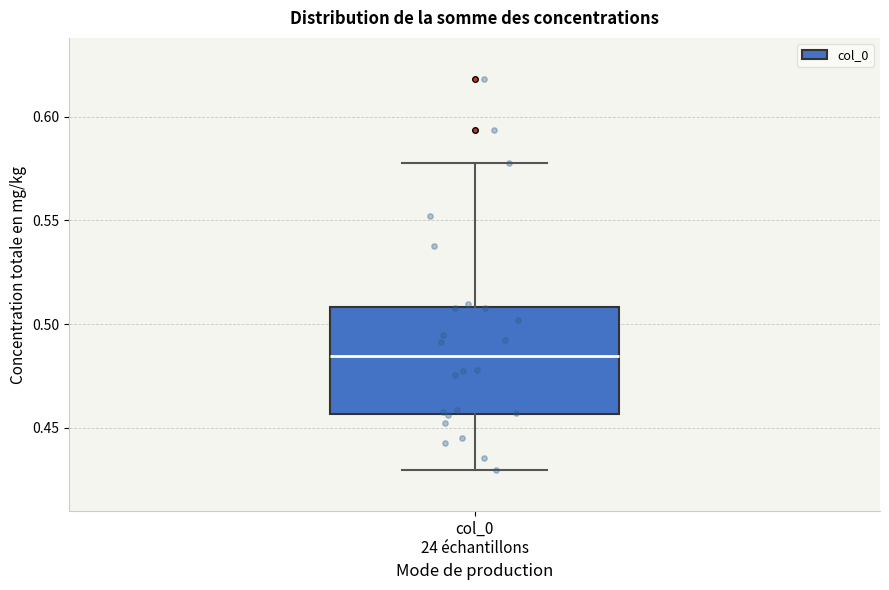

Where is the lower edge of the box for col_0 24 échantillons on the y-axis? The values are not printed on the chart, so give them approximately, as read against the axis.

0.455